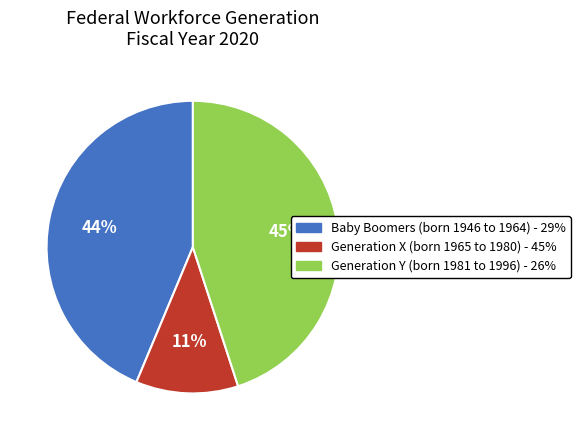

Which slice is the largest?

Generation Y (born 1981 to 1996) - 26%